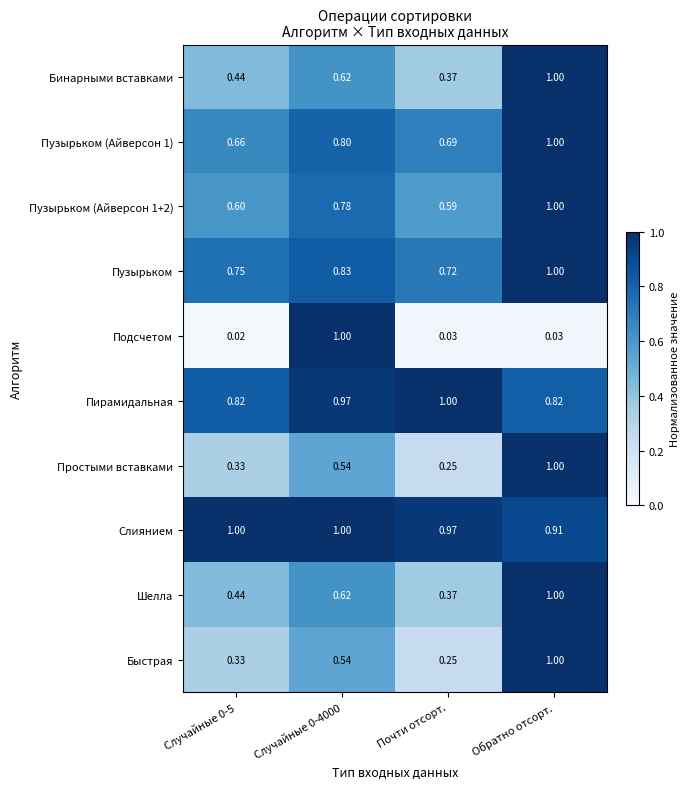

Which series has the largest range (max minus min)?

Подсчетом